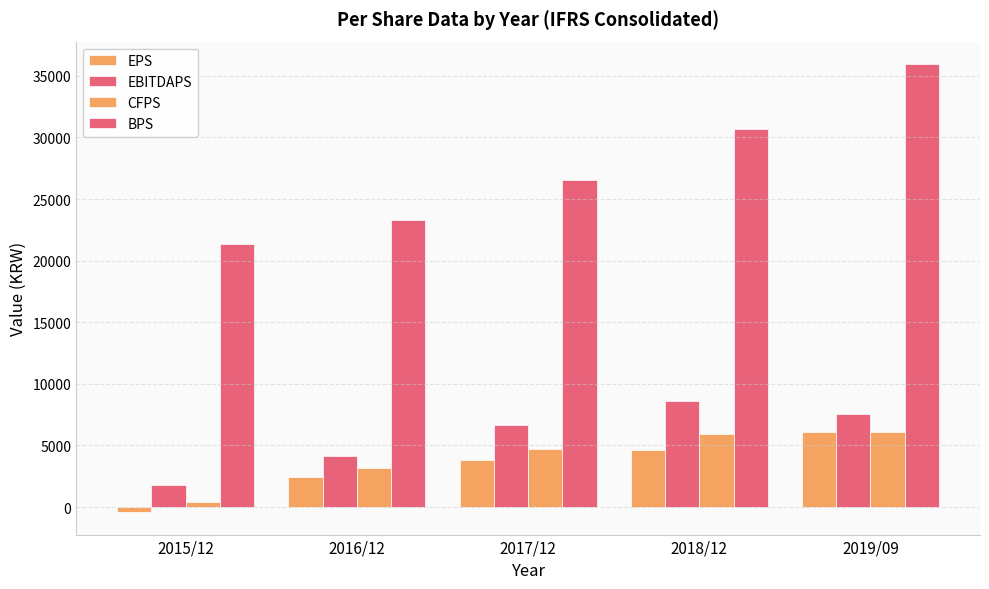

What is the difference between the maximum and minimum values in the EPS series?

6478